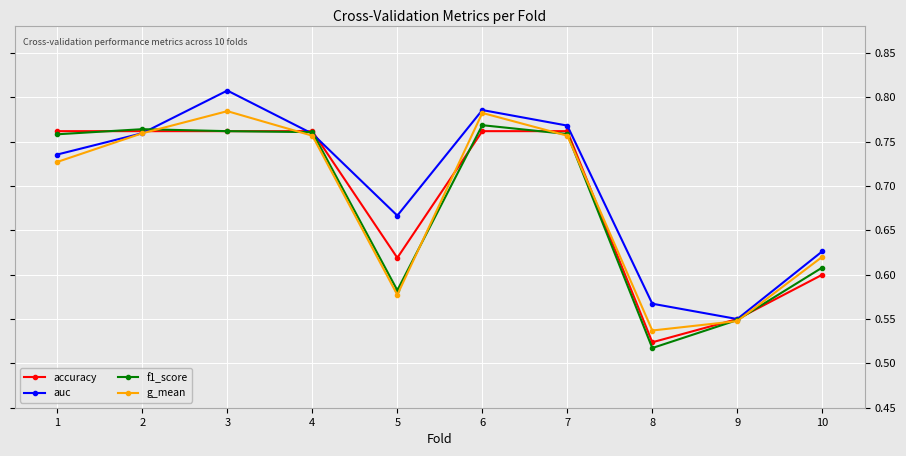

At which label does auc reach its peak?

3